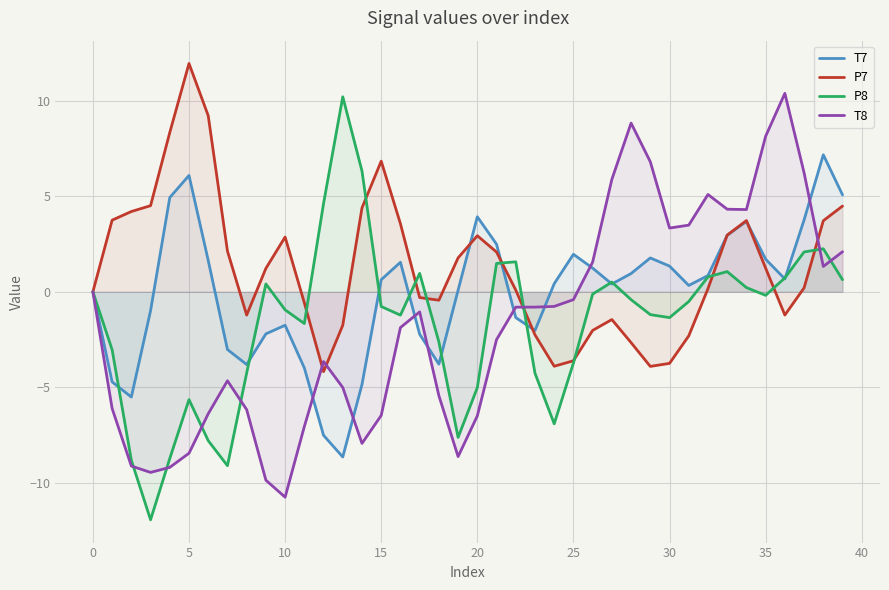

What is the label of the 28th point from the right?

12